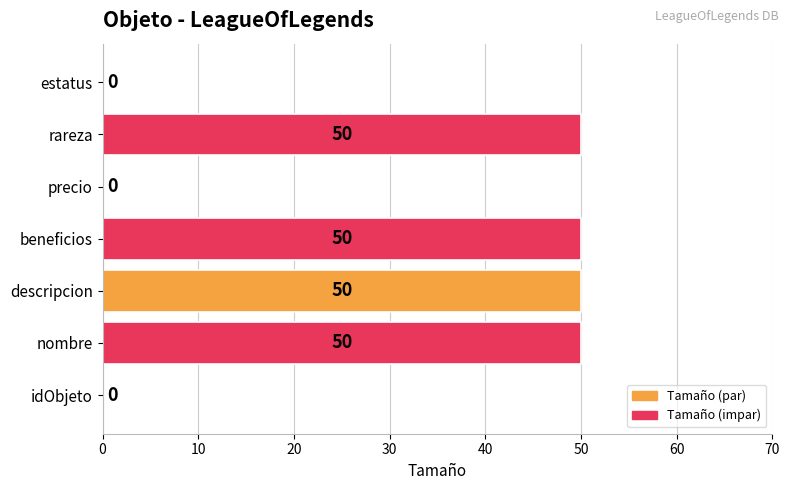

What is the maximum value shown in the chart?

50